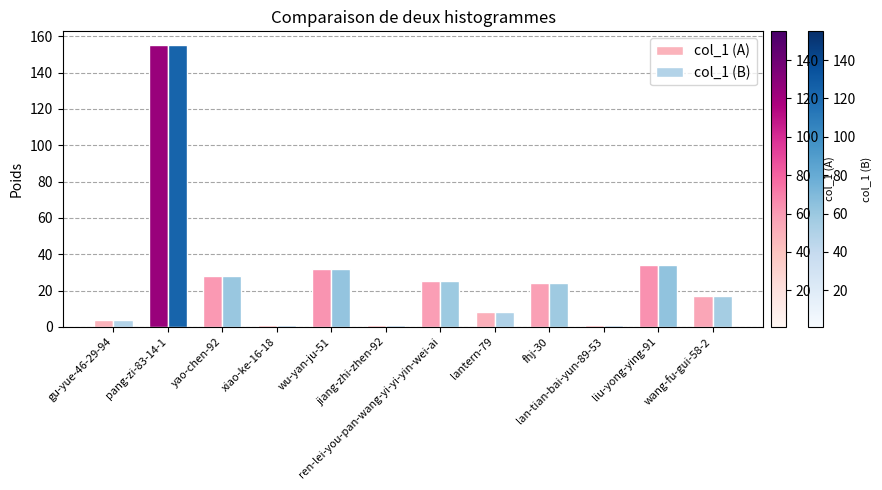

True or false: col_1 (B) has a value of 17 at wang-fu-gui-58-2.

True